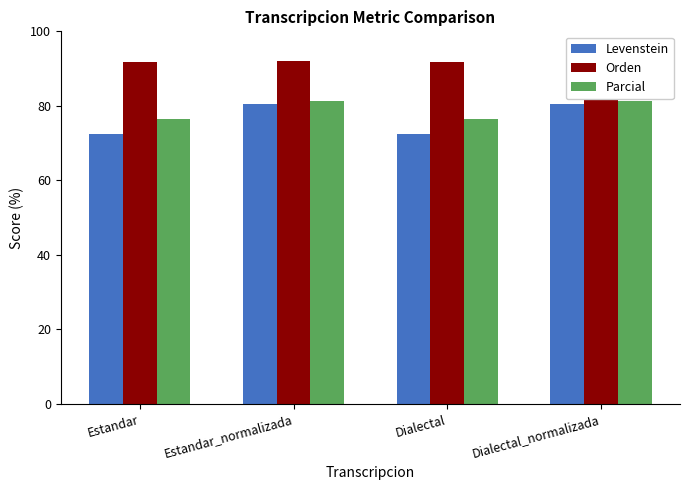

At Dialectal_normalizada, list the series in order from largest to smallest.

Orden, Parcial, Levenstein